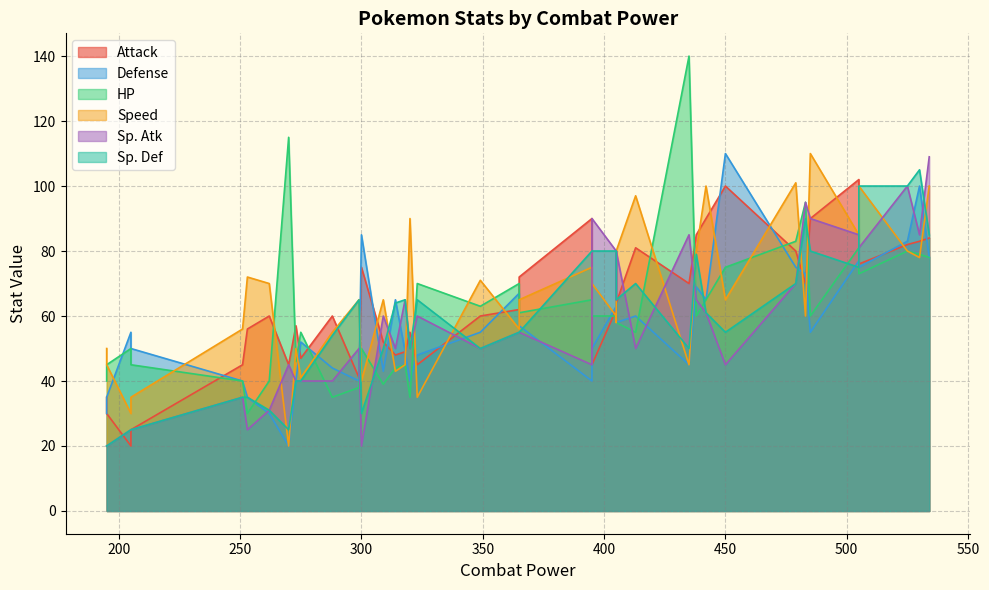

Which series ends up on top after the final intersection of Sp. Def and Speed?

Sp. Def